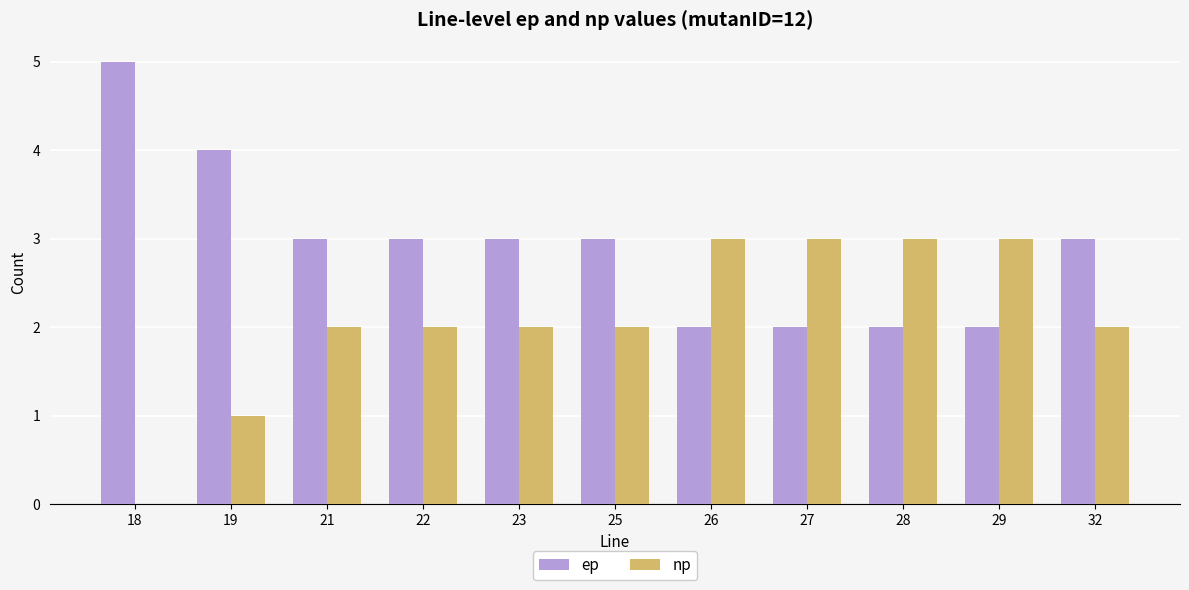

What is the maximum value for ep?

5